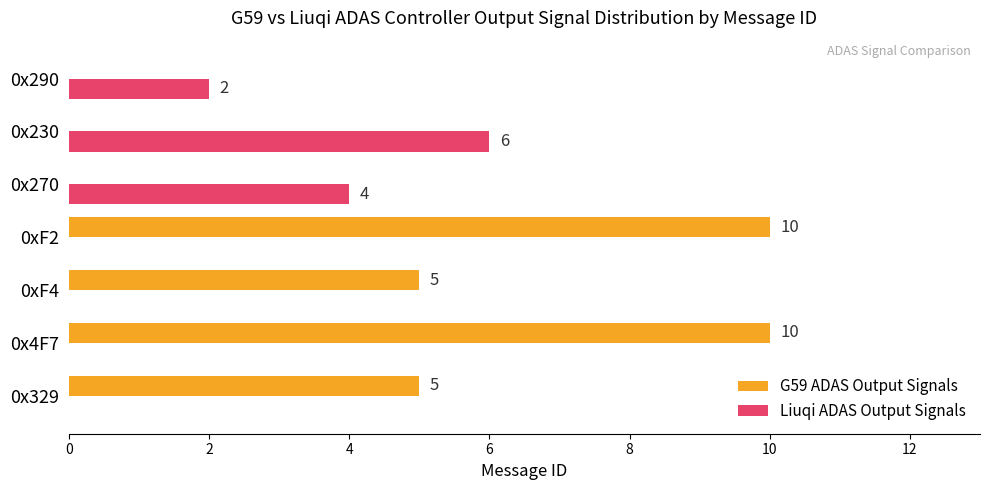

How many Liuqi ADAS Output Signals values are between 0 and 4?

6